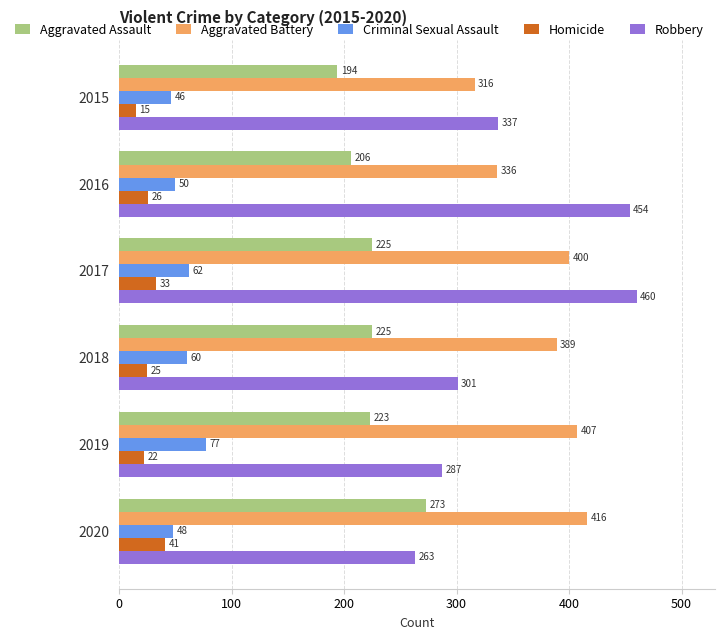

True or false: Homicide has a value of 15 at 2015.

True